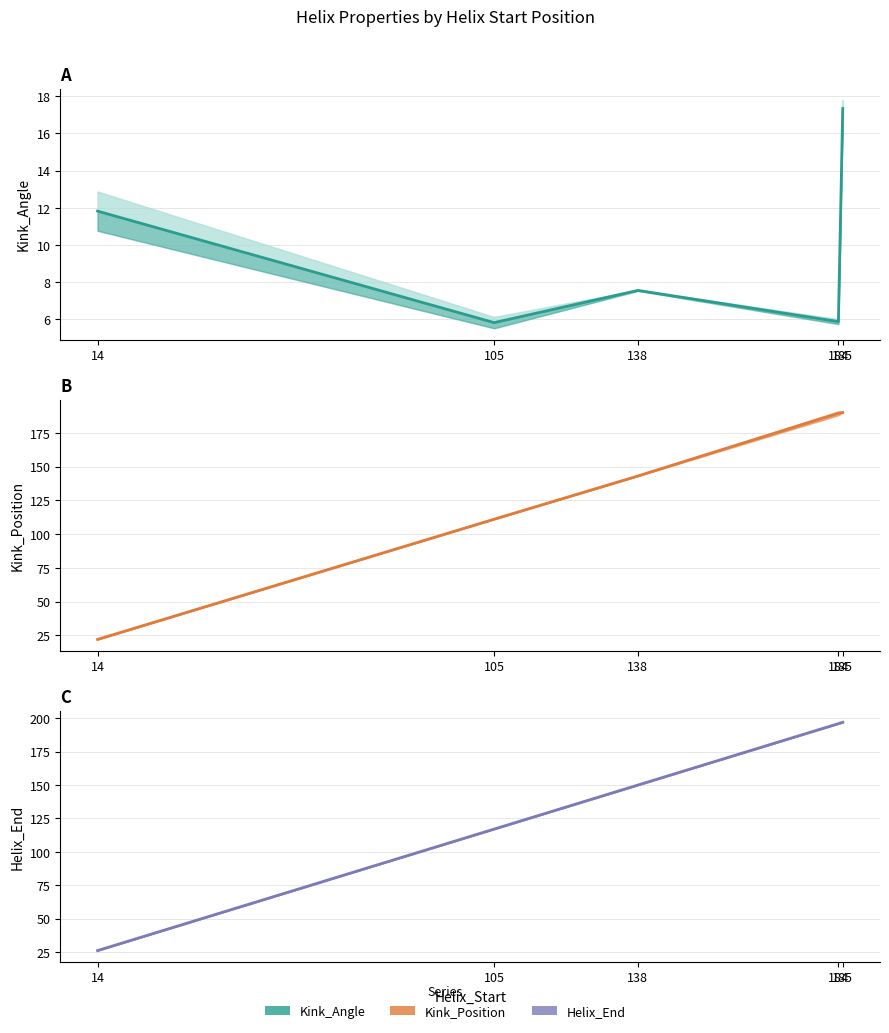

What are all the series names shown in the legend?

Kink_Angle, Kink_Position, Helix_End